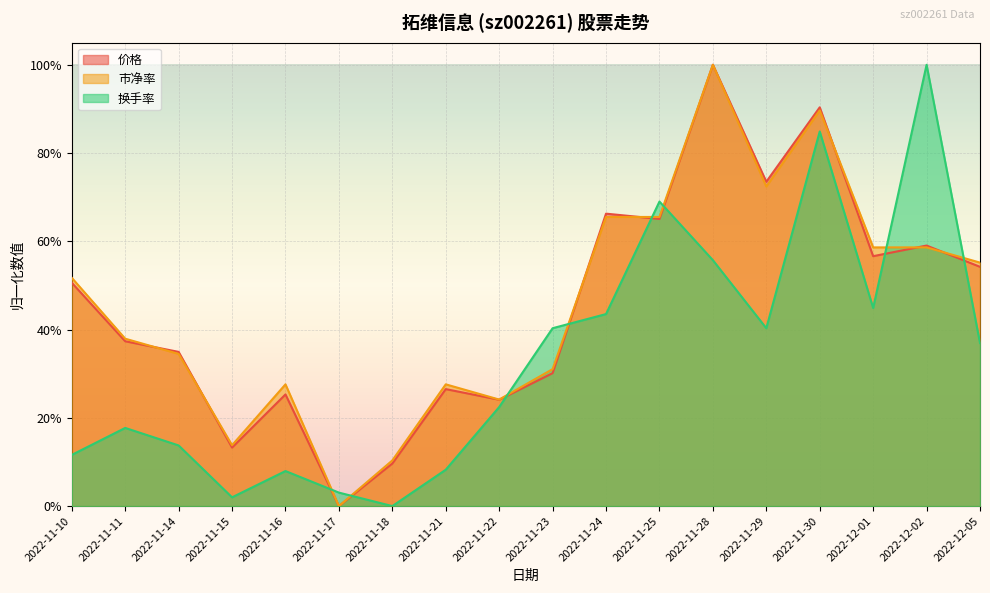

In 价格, how many points are lower than both neighbors (excluding endpoints)?

6